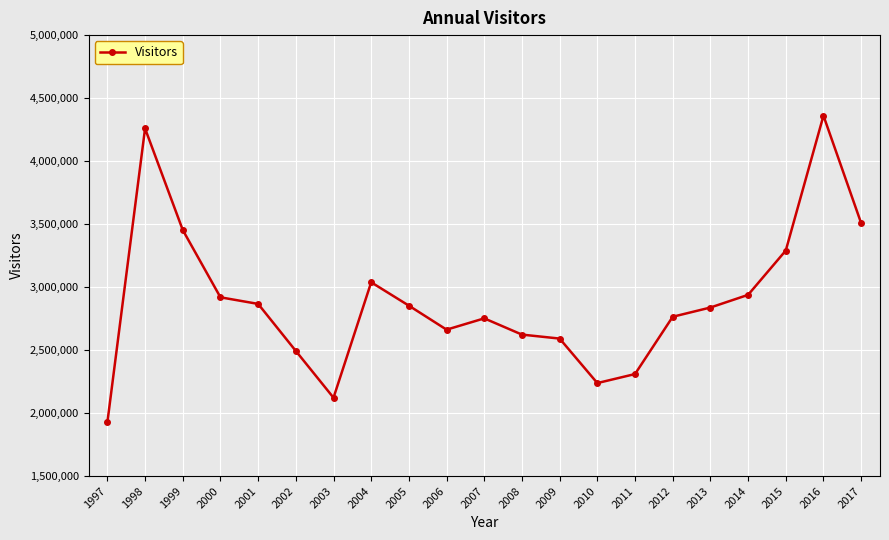

What is the ratio of the value at 2015 to the value at 2007?

1.2